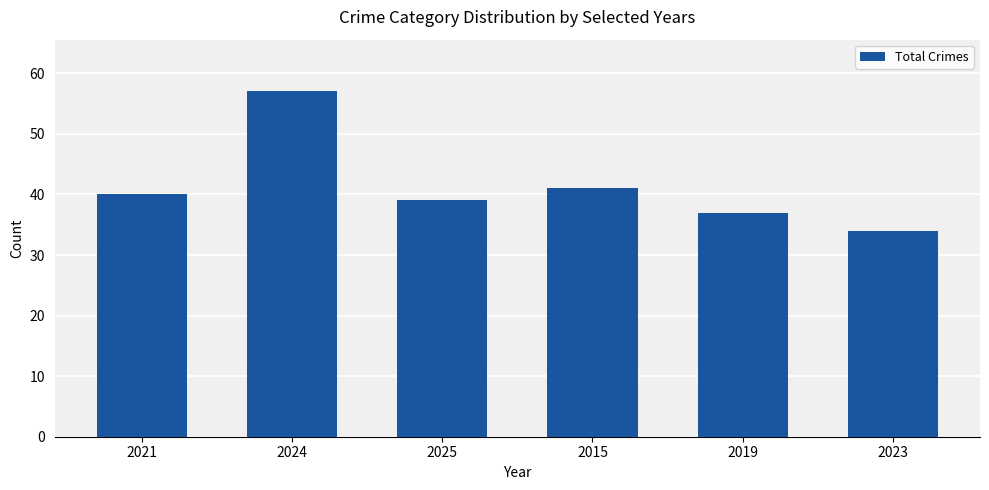

List the labels in order of value, smallest first.

2023, 2019, 2025, 2021, 2015, 2024